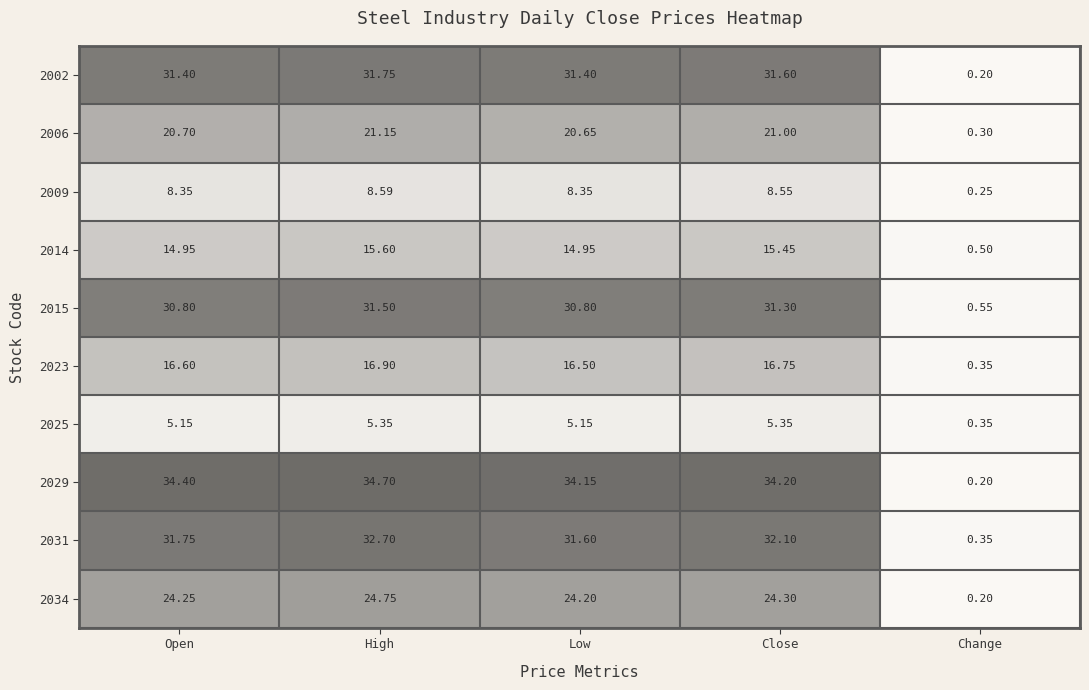

How many categories are shown in the chart?

5